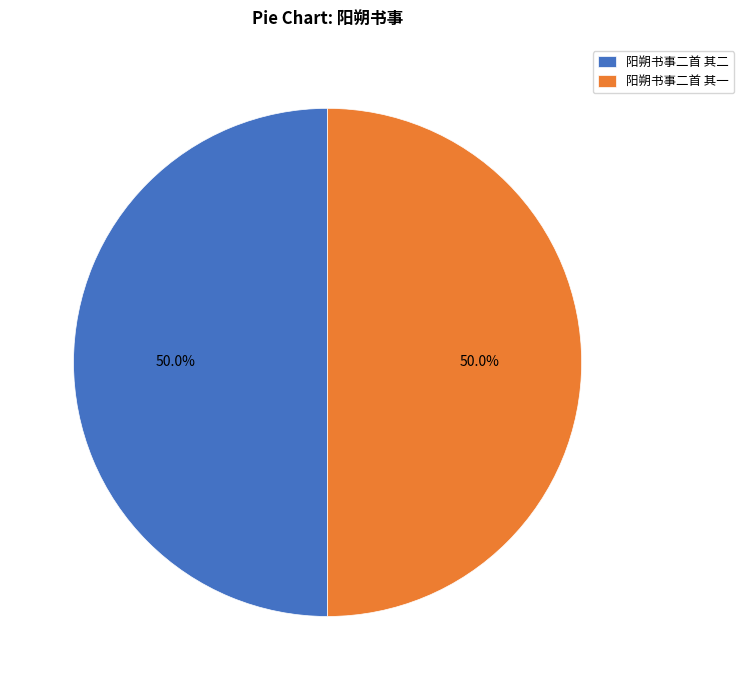

How many segments does this pie chart have?

2